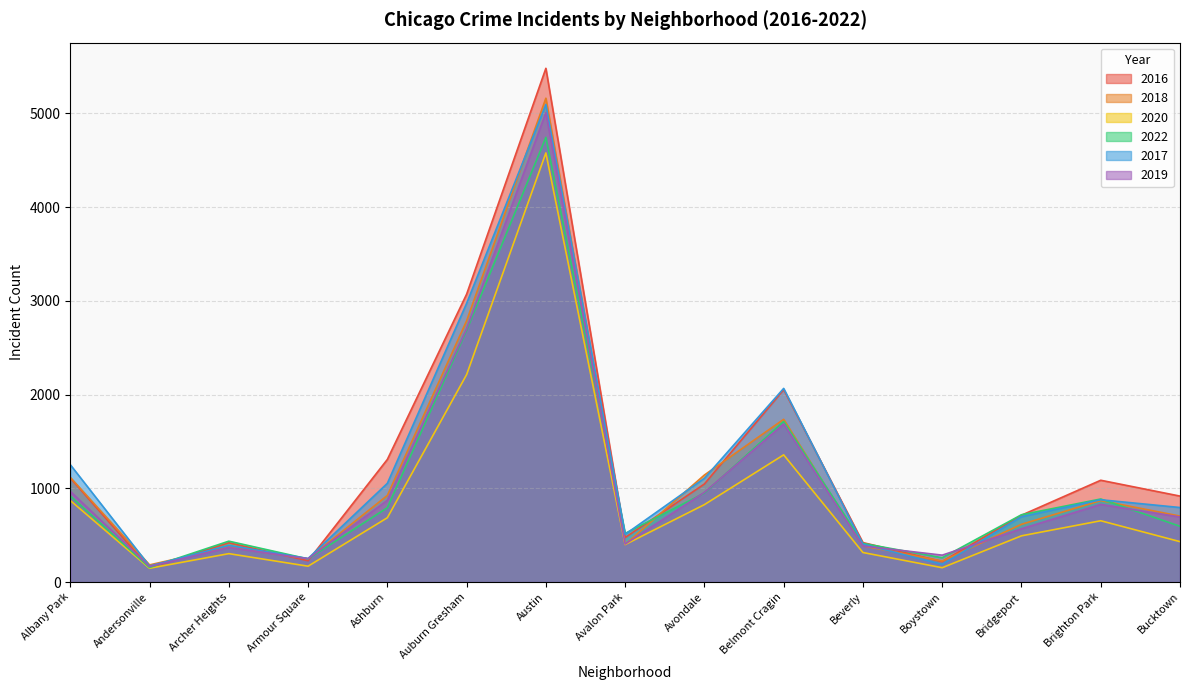

What position from the right is Boystown?

4